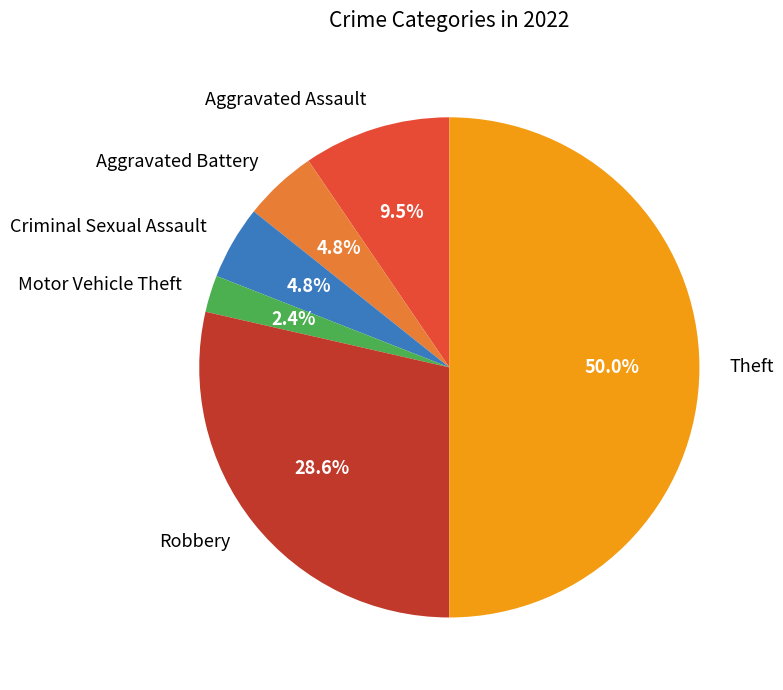

Approximately how many times larger is the value at Robbery compared to Aggravated Assault?

3.0